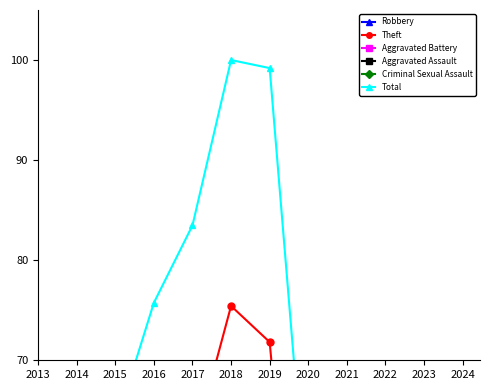

How many Criminal Sexual Assault values are between 0 and 1?

10